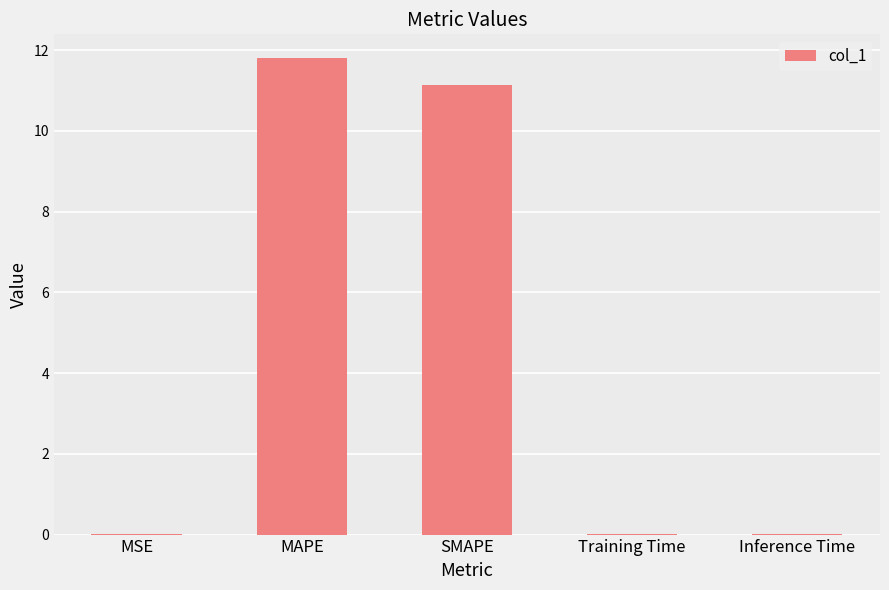

True or false: the data shows 14.8 at SMAPE.

False